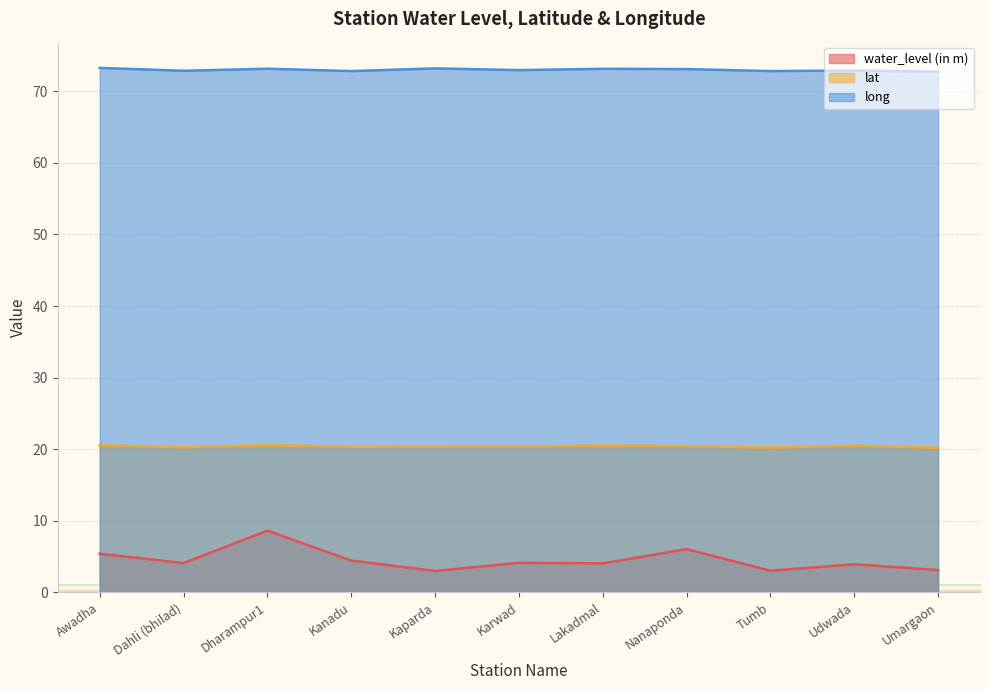

List the series in order of their peak value, lowest first.

water_level (in m), lat, long